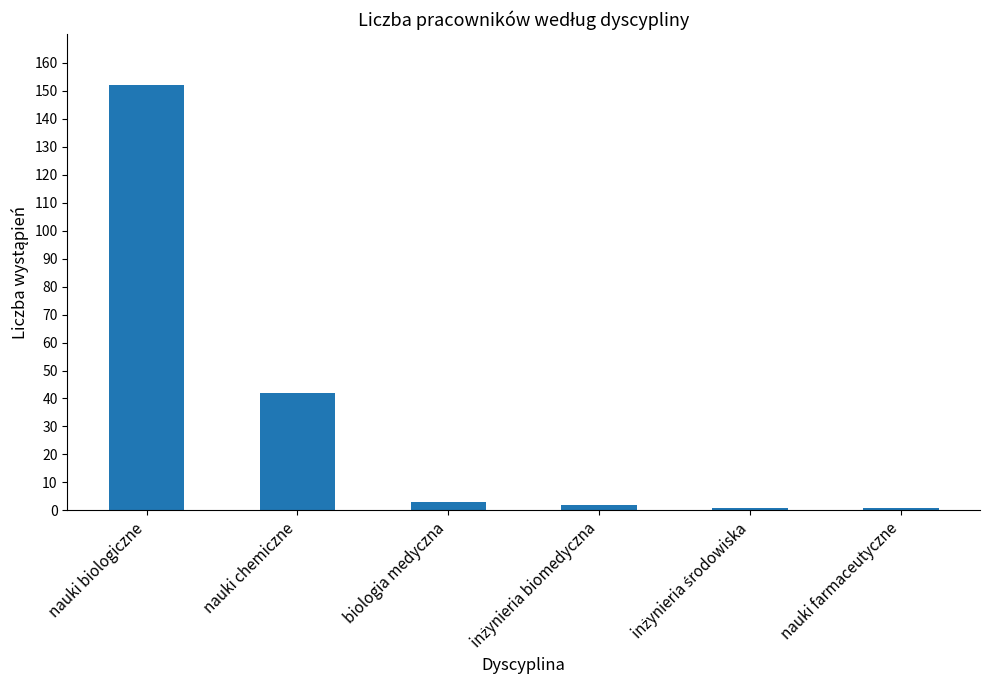

What is the value of the 5th bar from the left?

1